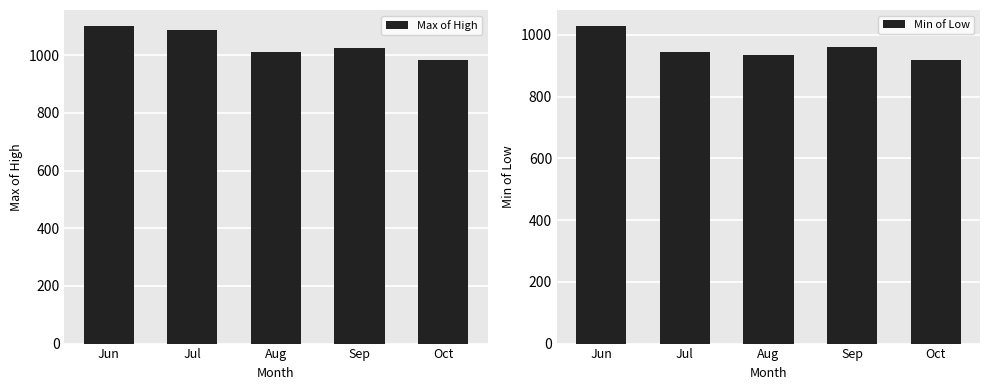

How many series are shown in this chart?

2